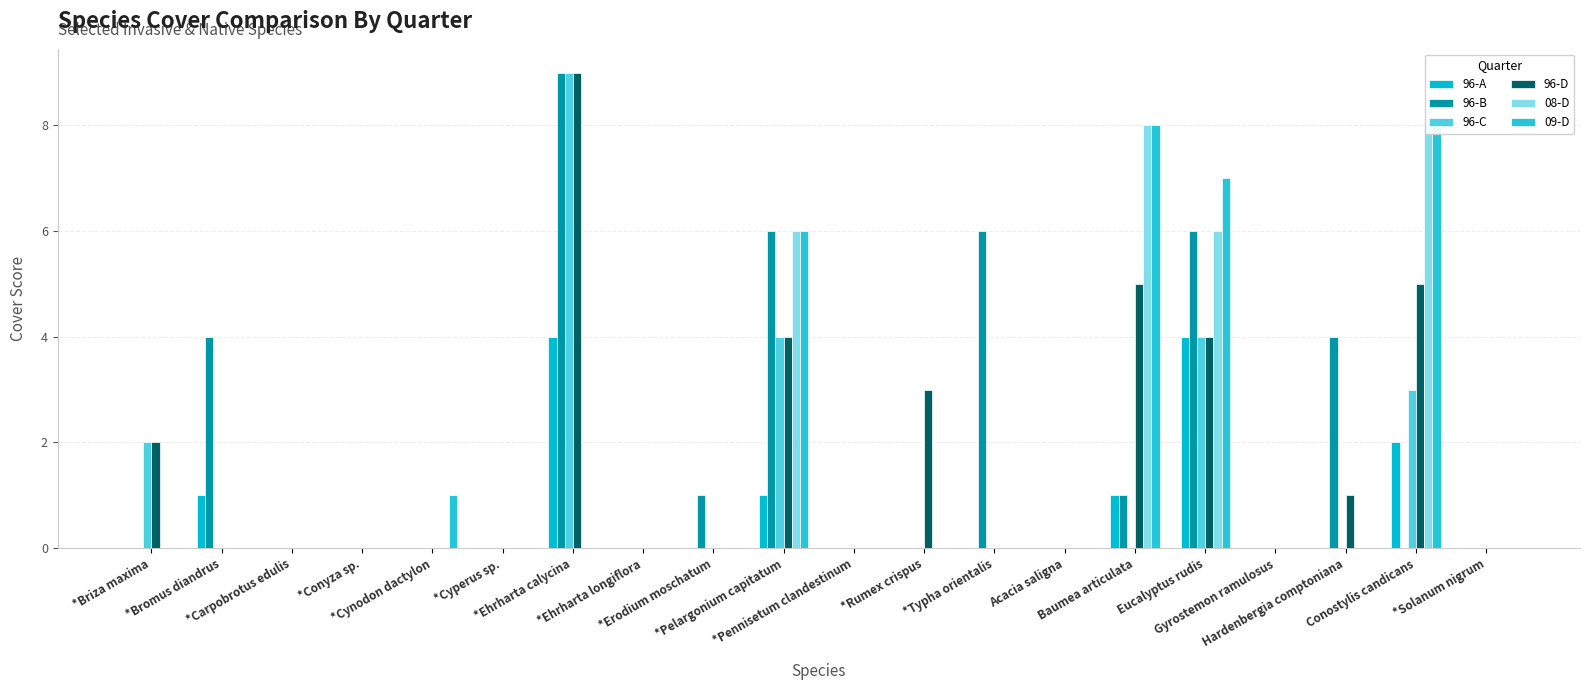

How many data points does each series have?

20